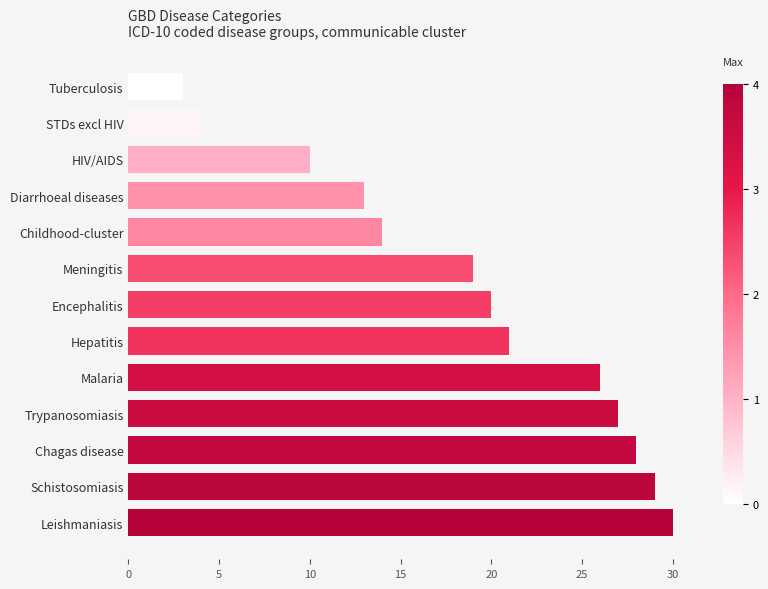

Count the number of categories in the chart.

13